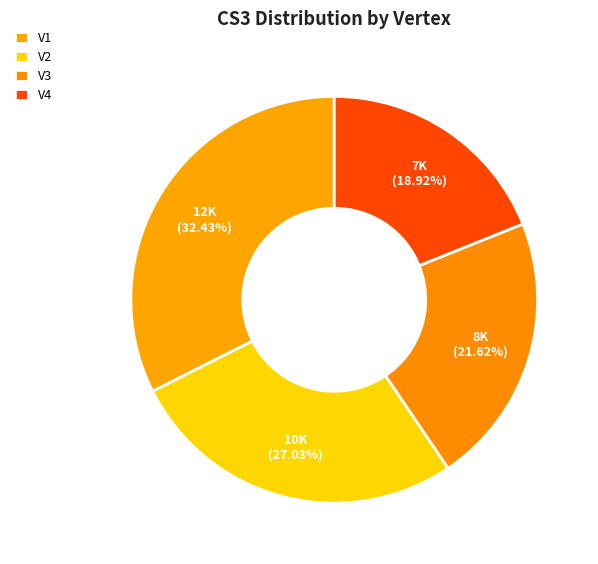

To the nearest percent, what portion does V4 represent?

19%